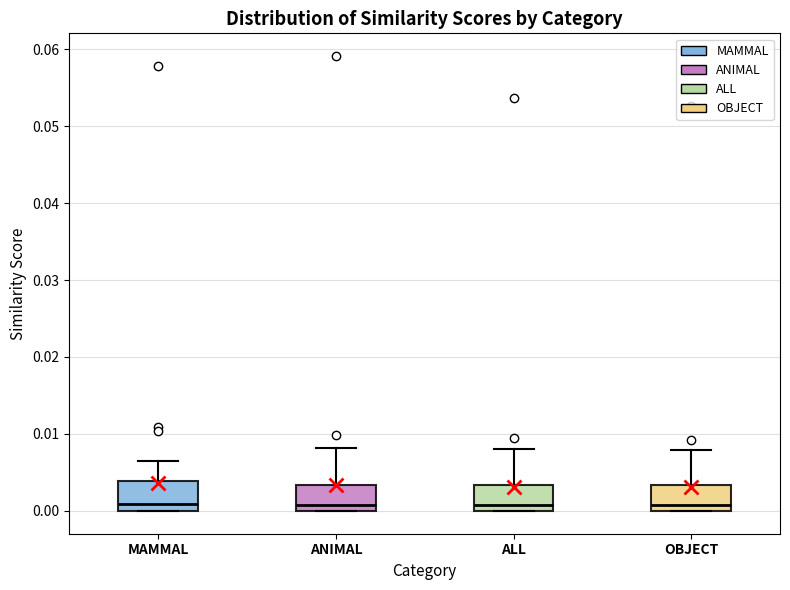

Reading left to right, read every box against the y-axis: the position of its median line, the range the box covers, and the ends of its whiskers. The values are not printed on the chart, so give them approximately, as read against the axis.

MAMMAL: median 0.001, box 0.000 to 0.004, whiskers 0.000 to 0.006
ANIMAL: median 0.001, box 0.000 to 0.003, whiskers 0.000 to 0.008
ALL: median 0.001, box 0.000 to 0.003, whiskers 0.000 to 0.008
OBJECT: median 0.001, box 0.000 to 0.003, whiskers 0.000 to 0.008